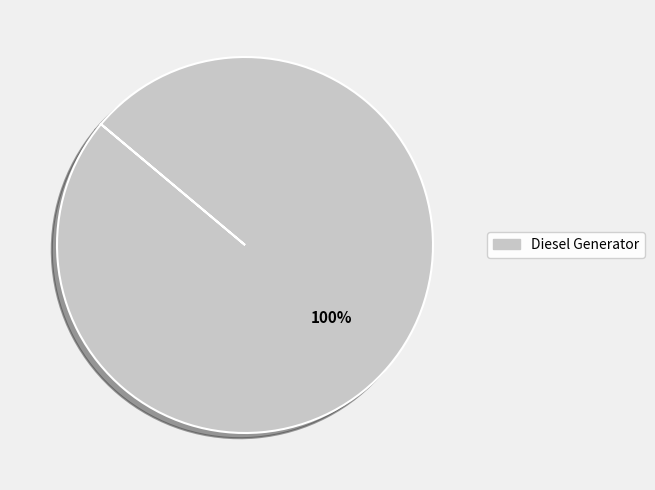

The Diesel Generator slice represents 88% of the pie. True or false?

False